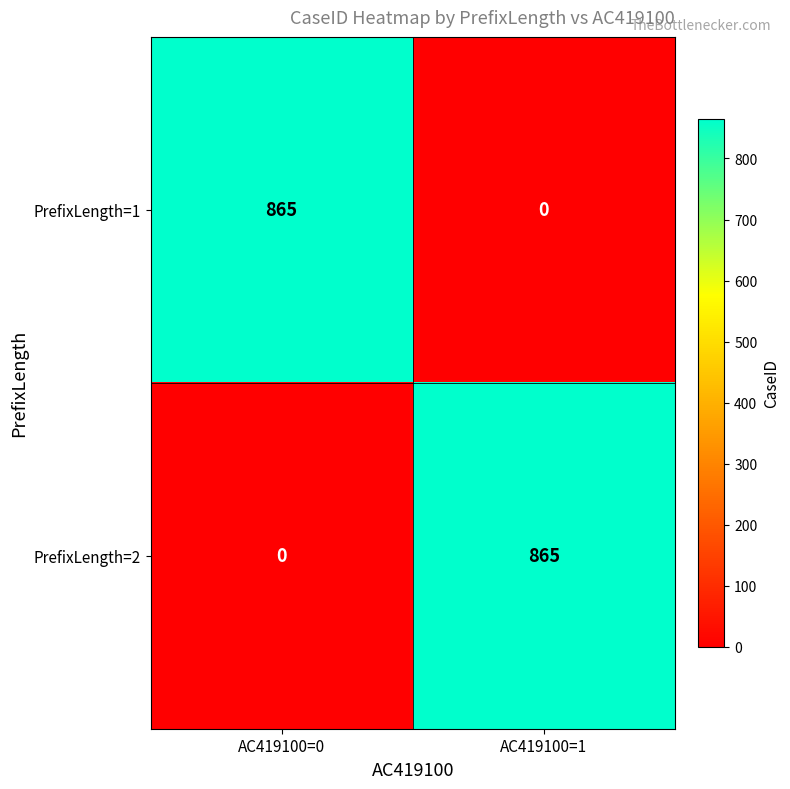

Is the value of PrefixLength=1 at AC419100=0 greater than the value of PrefixLength=2 at AC419100=0?

Yes